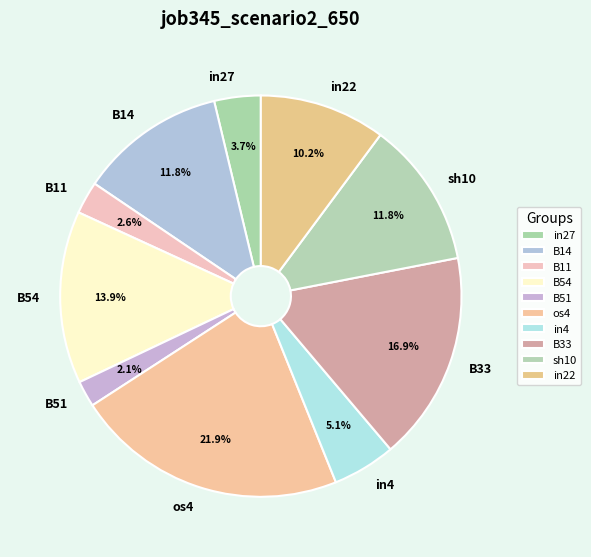

Does any single category account for the majority?

No